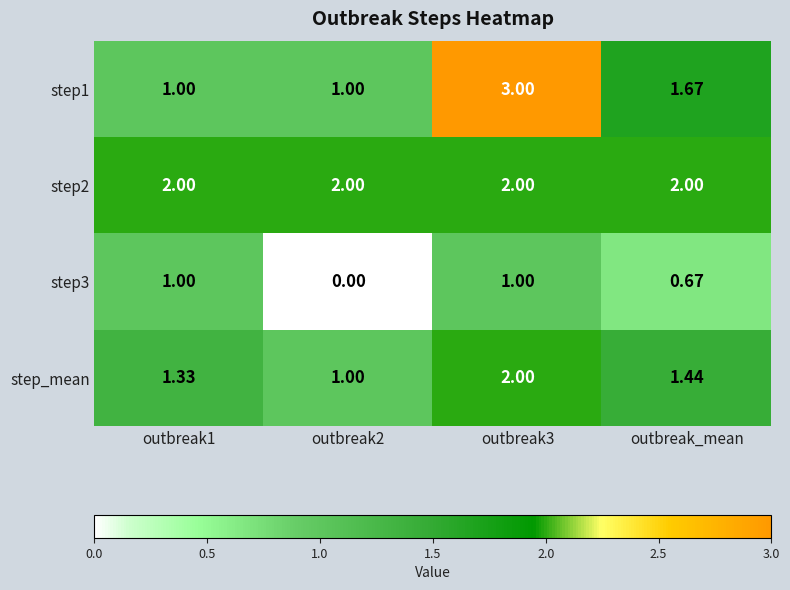

Is the value of step2 at outbreak1 greater than the value of step3 at outbreak1?

Yes